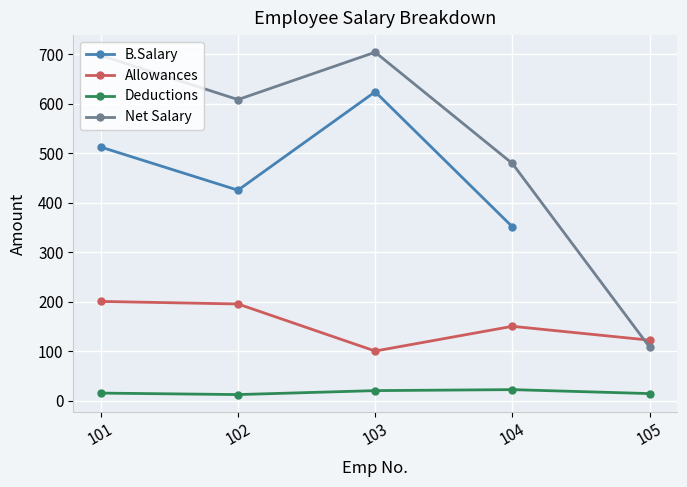

What is the sum of the Deductions values at 101 and 105?

29.0